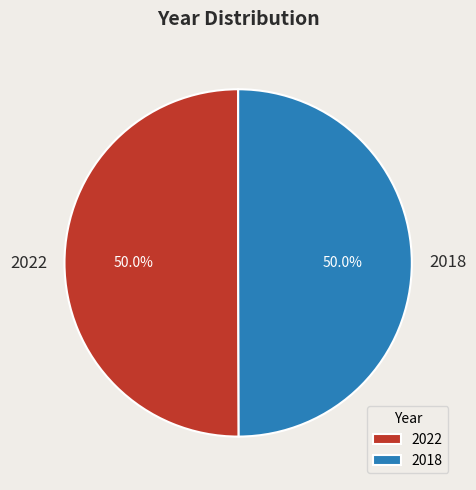

What percentage is the 2018 slice, to the nearest percent?

50%